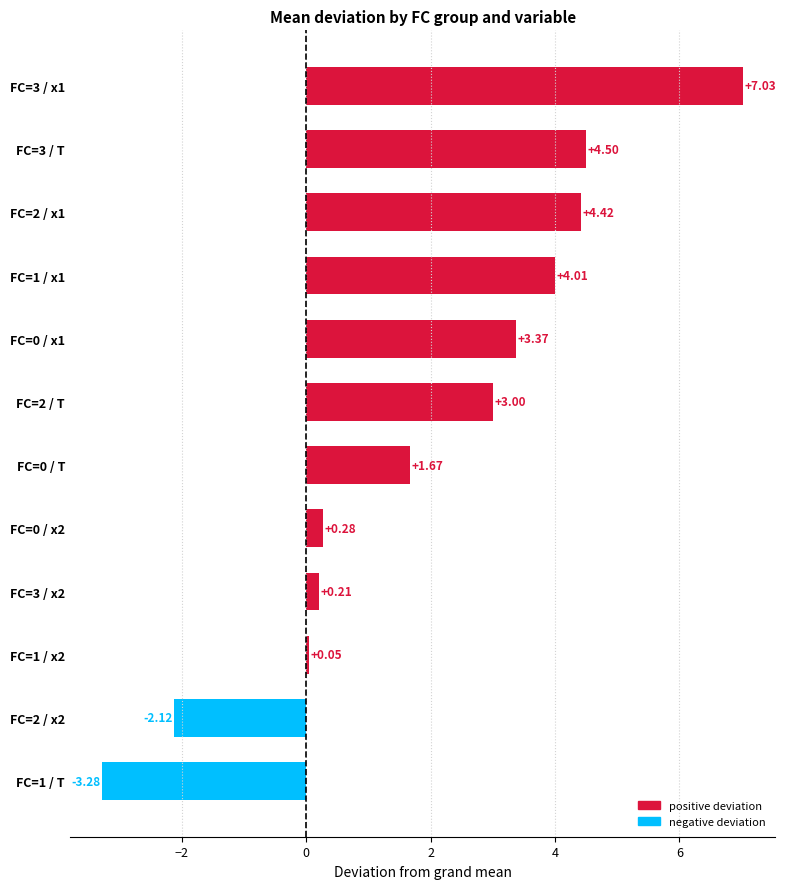

Between FC=3 / x2 and FC=3 / T, which is larger?

FC=3 / T